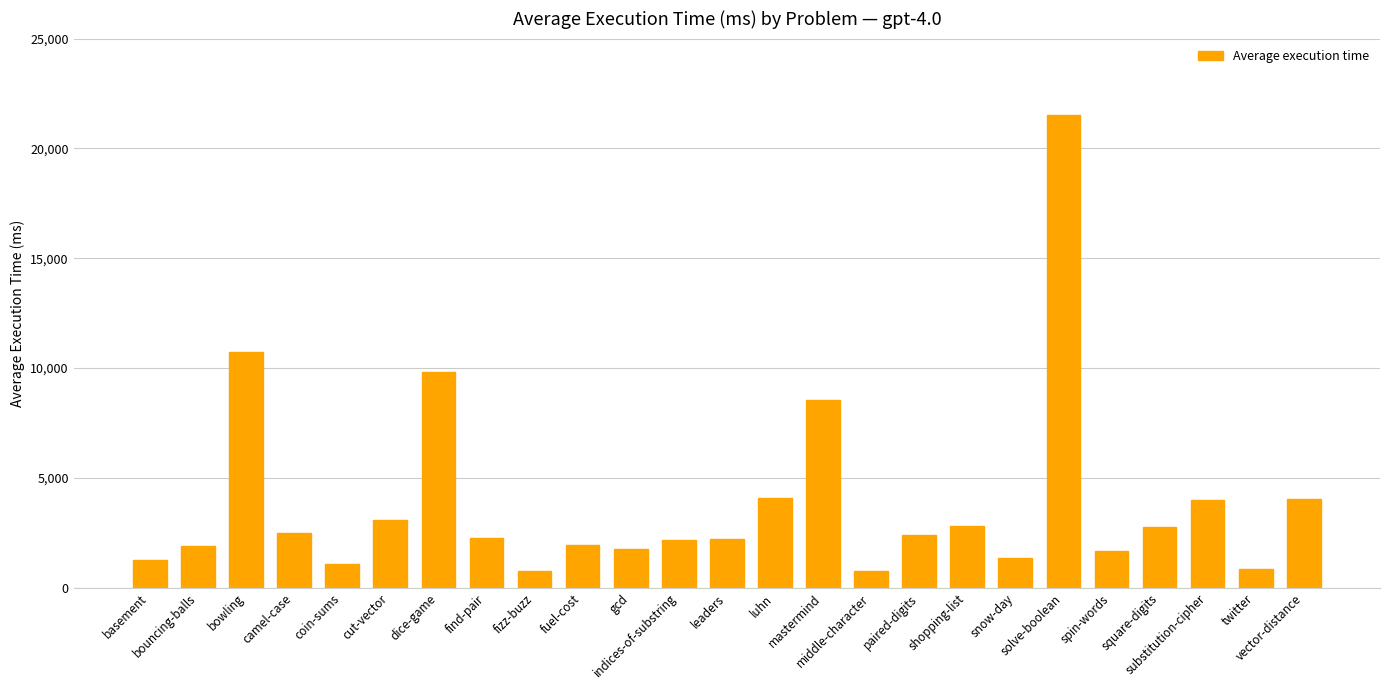

Count the number of data series in this chart.

1